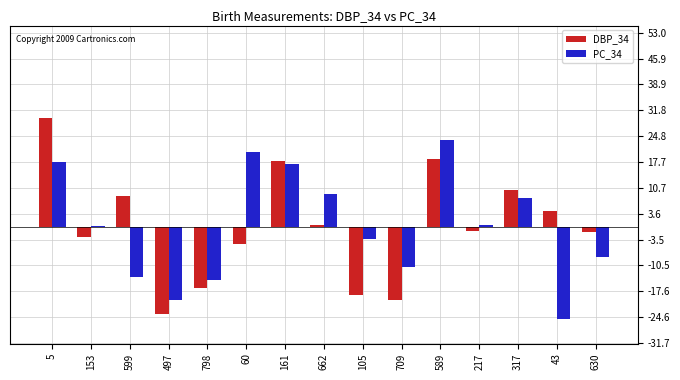

At which category is the sum across all series the highest?

5